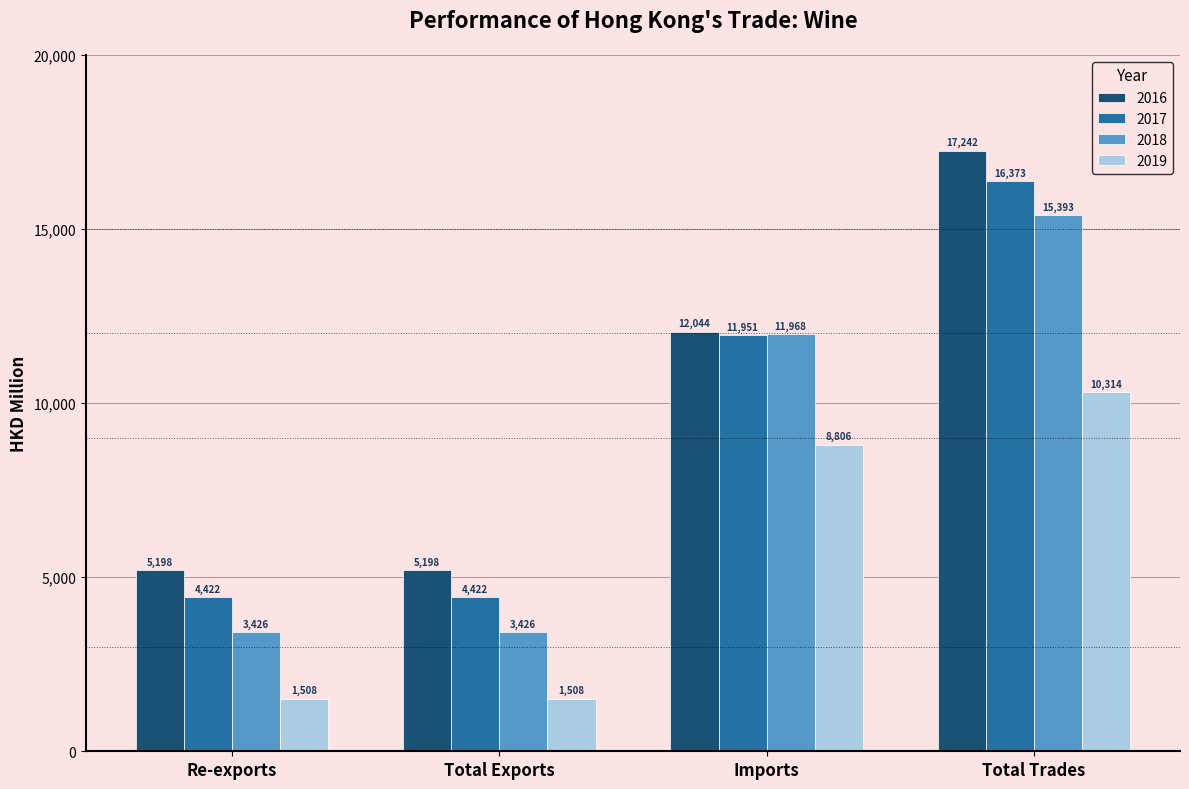

What is the difference between the second highest and second lowest values in the 2019 series?

7298.4